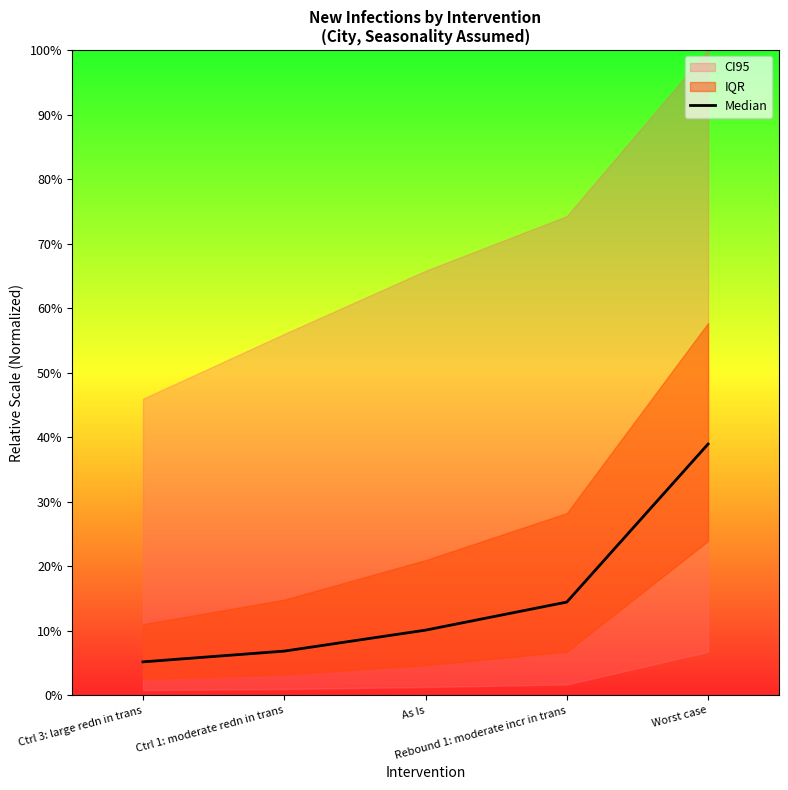

Where is the data nearest to the value 0?

Ctrl 3: large redn in trans